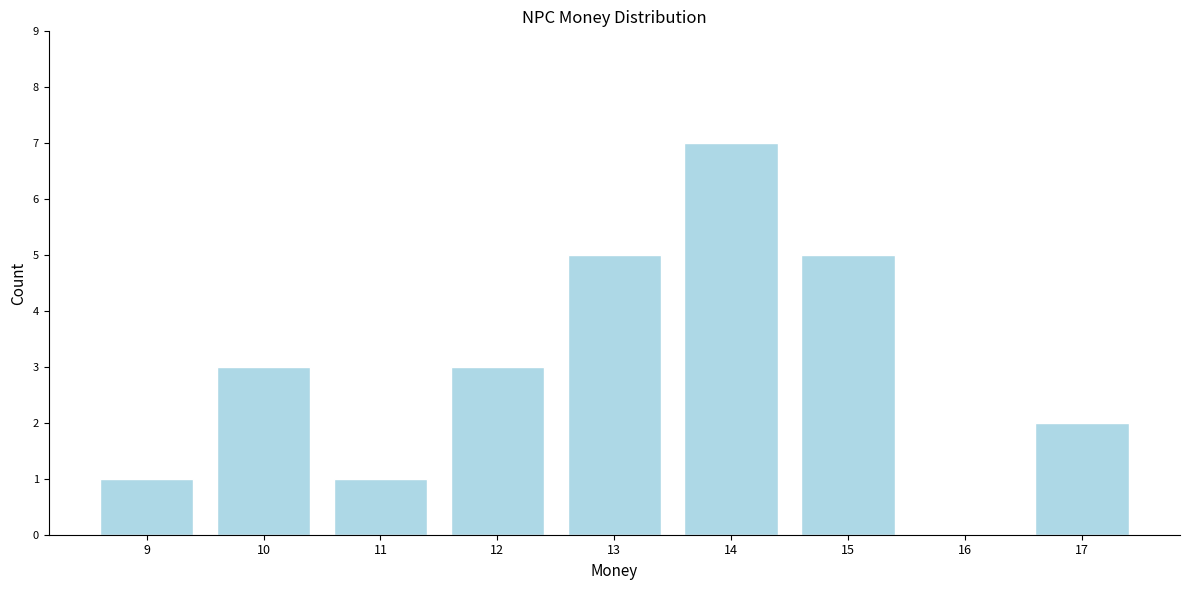

Reading left to right, list all the values displayed in this chart.

9=1	10=3	11=1	12=3	13=5	14=7	15=5	16=0	17=2